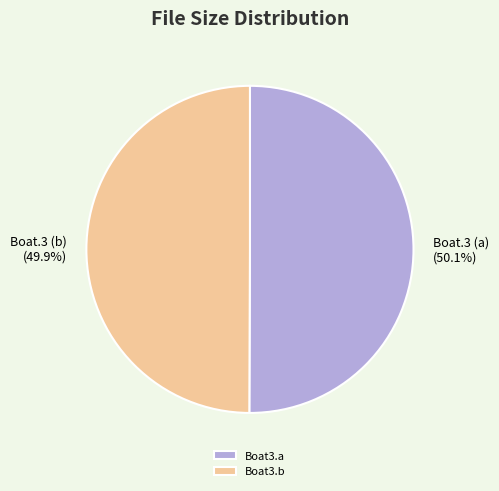

Count the number of slices in the pie.

2